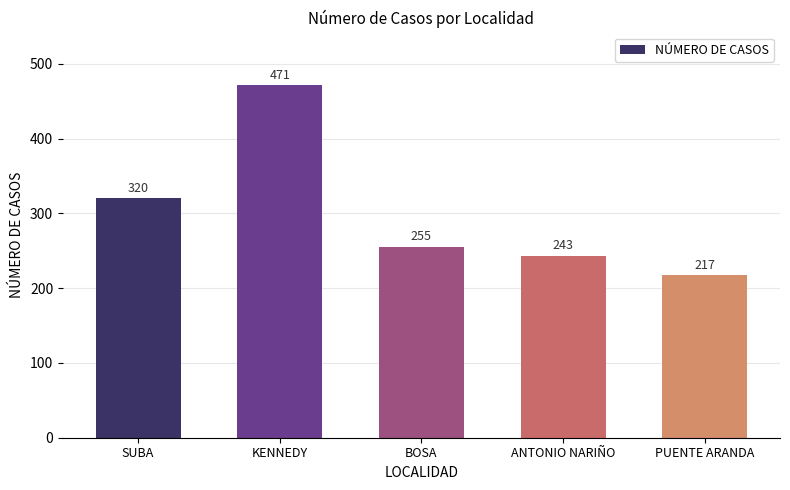

Count the number of categories in the chart.

5